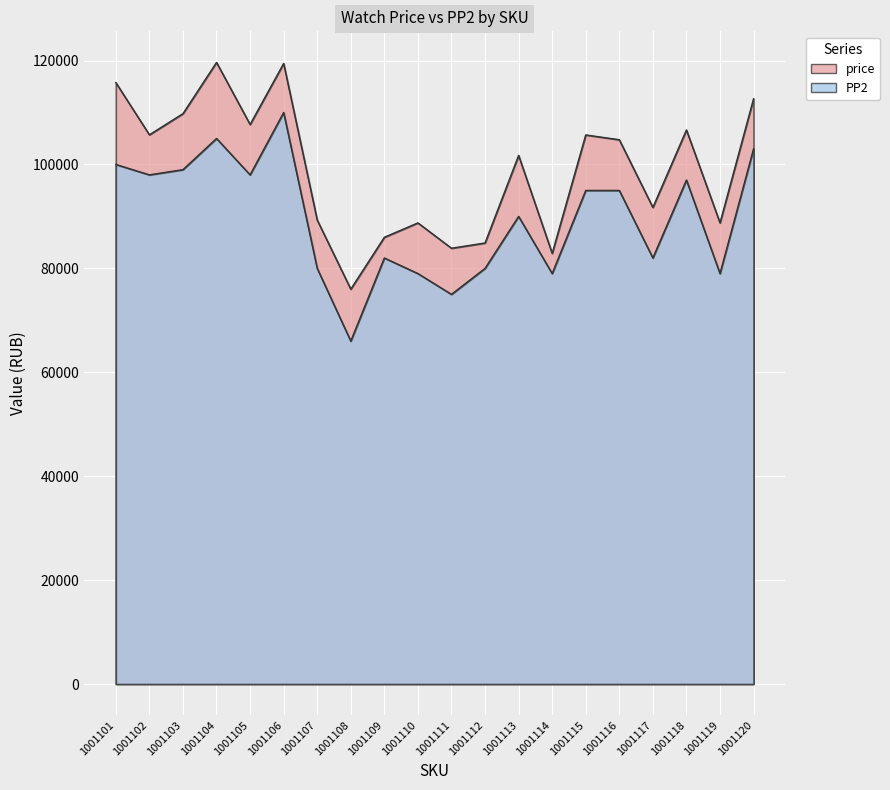

How many values in the PP2 series exceed 95000?

8